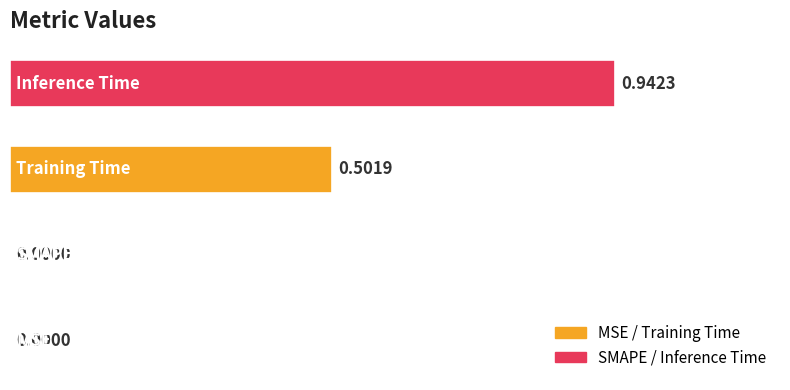

Count the number of categories in the chart.

4